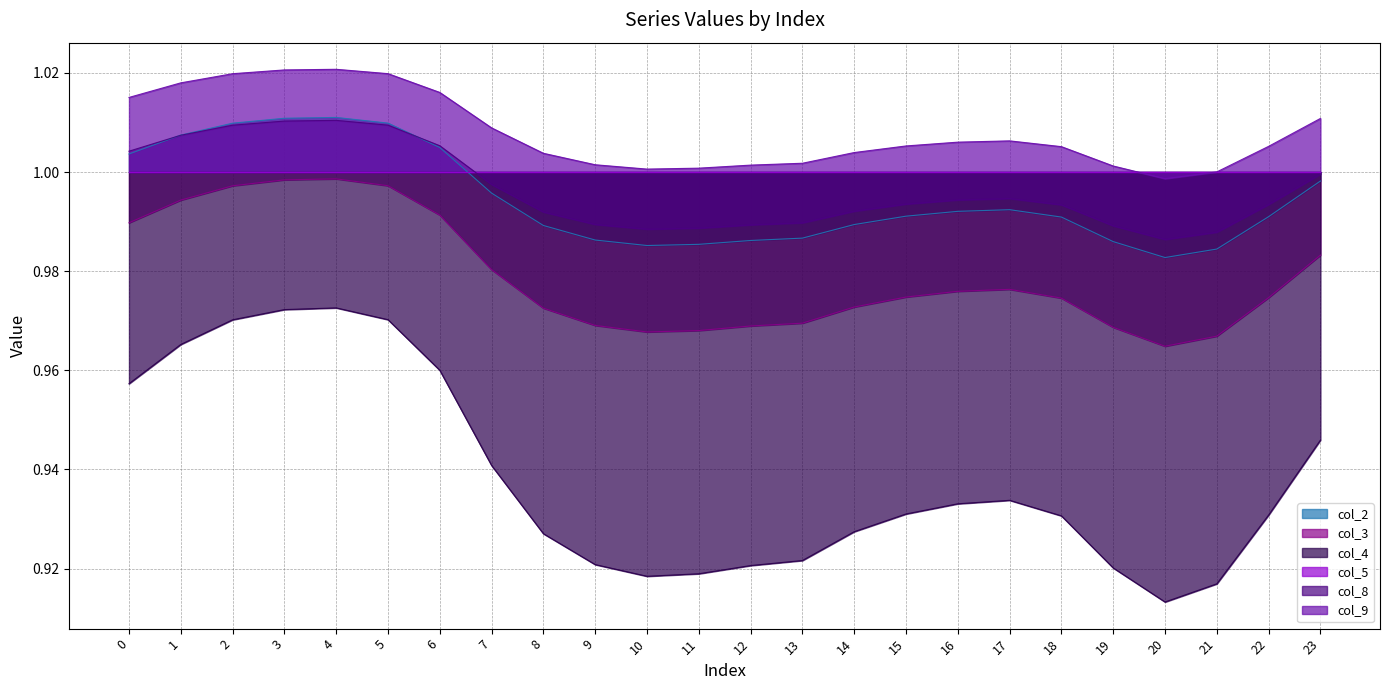

Where is the first local minimum for col_8?

10